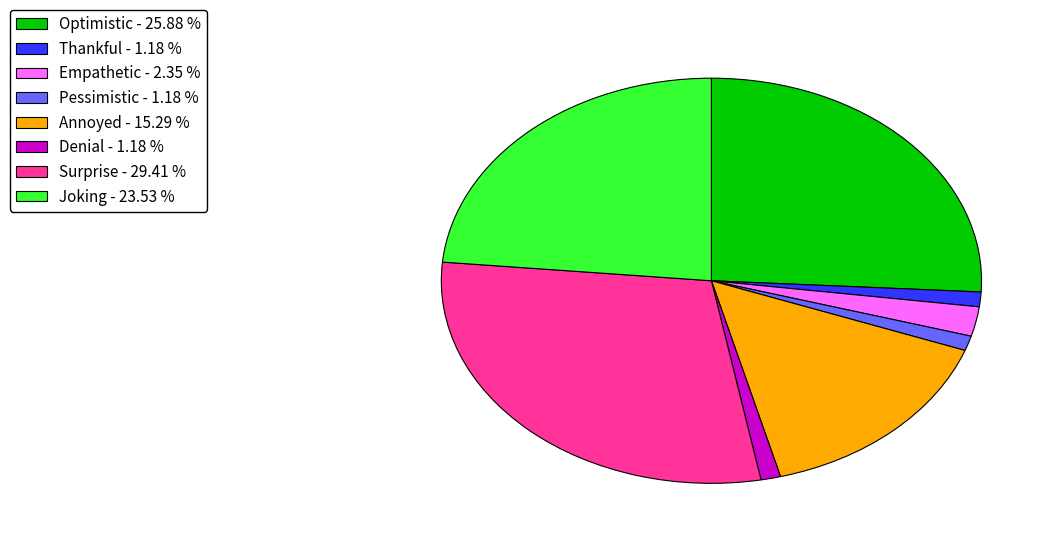

Does Joking - 23.53 % account for over 50% of the chart?

No